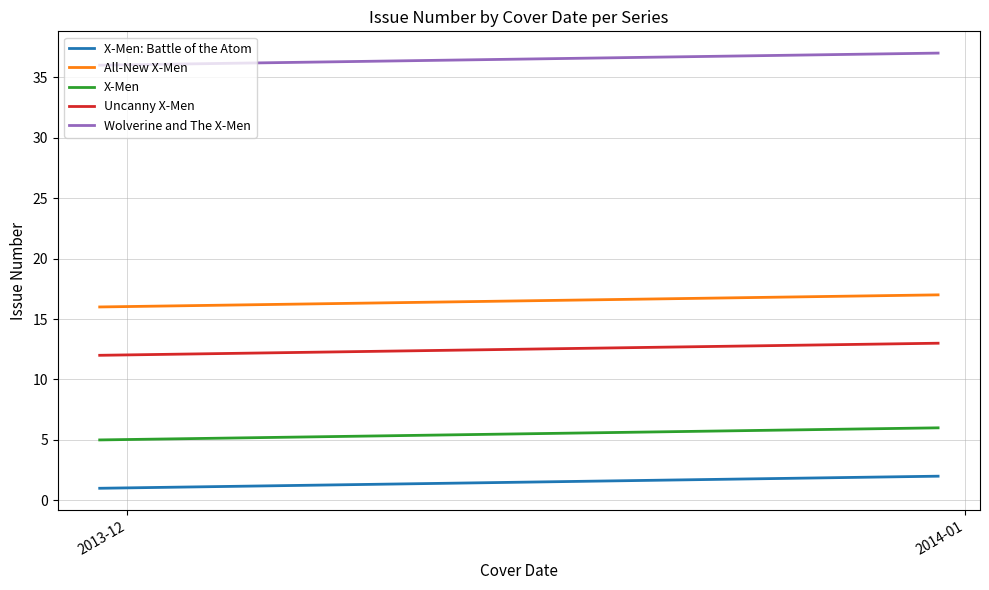

What is the total value across all series at 2013-12?

70